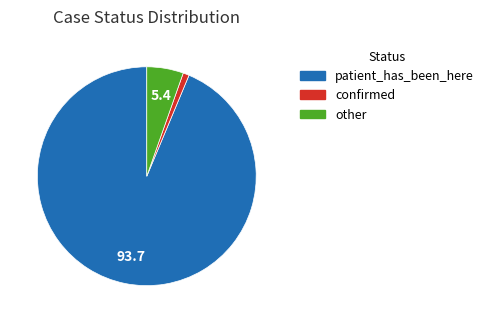

Count the number of slices in the pie.

3